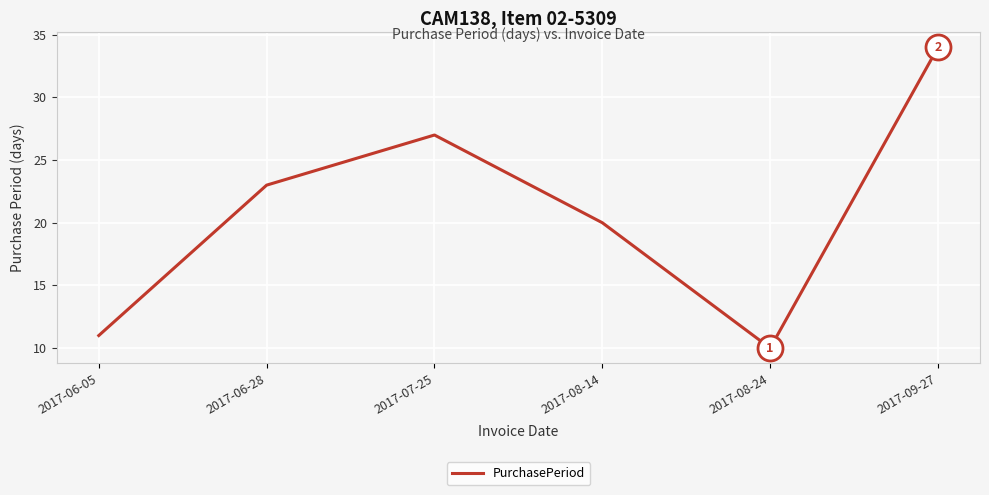

True or false: the data shows 3 at 2017-06-05.

False